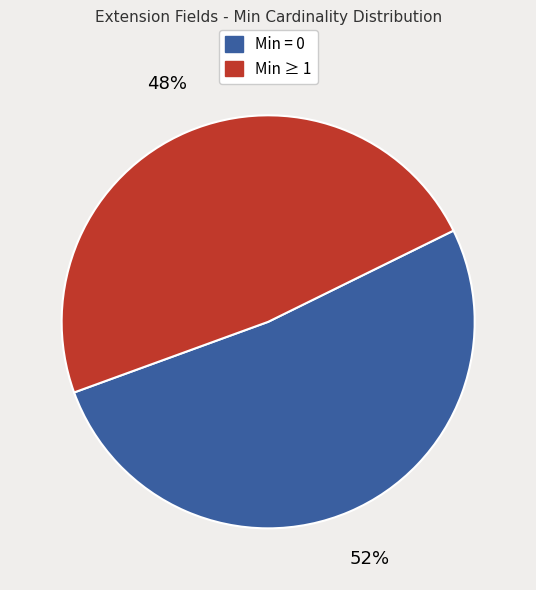

To the nearest percent, what is the average slice percentage?

50%